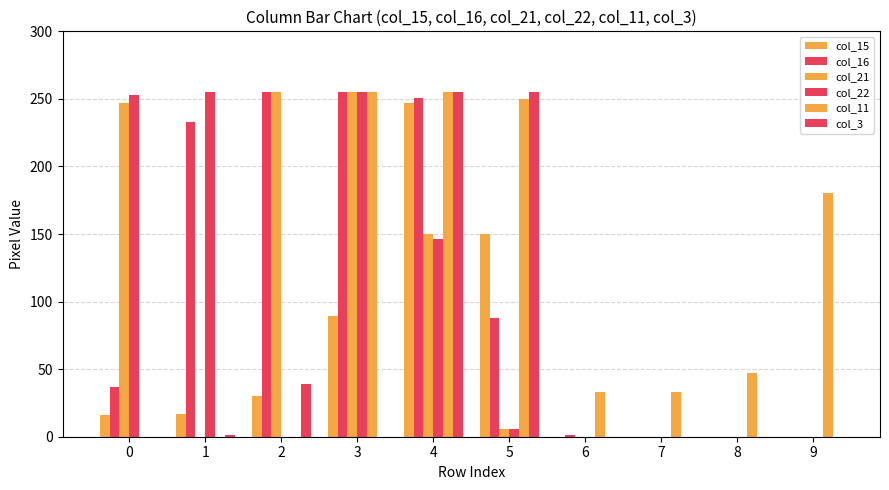

Reading left to right, transcribe all the data shown in this chart.

col_15: 0=16	1=17	2=30	3=89	4=247	5=150	6=0	7=0	8=0	9=0
col_16: 0=37	1=233	2=255	3=255	4=251	5=88	6=1	7=0	8=0	9=0
col_21: 0=247	1=0	2=255	3=255	4=150	5=6	6=0	7=0	8=0	9=0
col_22: 0=253	1=255	2=0	3=255	4=146	5=6	6=0	7=0	8=0	9=0
col_11: 0=0	1=0	2=0	3=255	4=255	5=250	6=33	7=33	8=47	9=180
col_3: 0=0	1=1	2=39	3=0	4=255	5=255	6=0	7=0	8=0	9=0